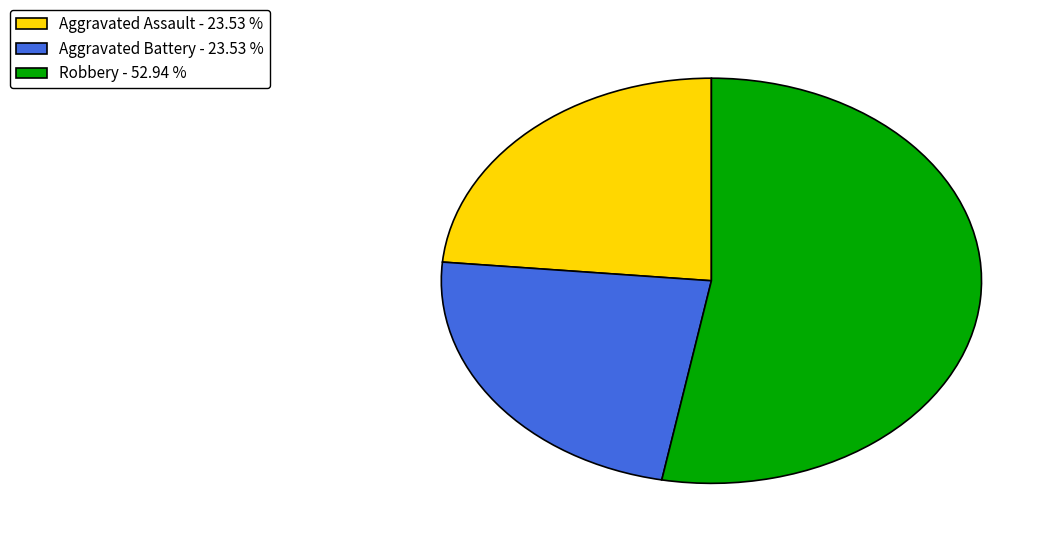

How many segments does this pie chart have?

3